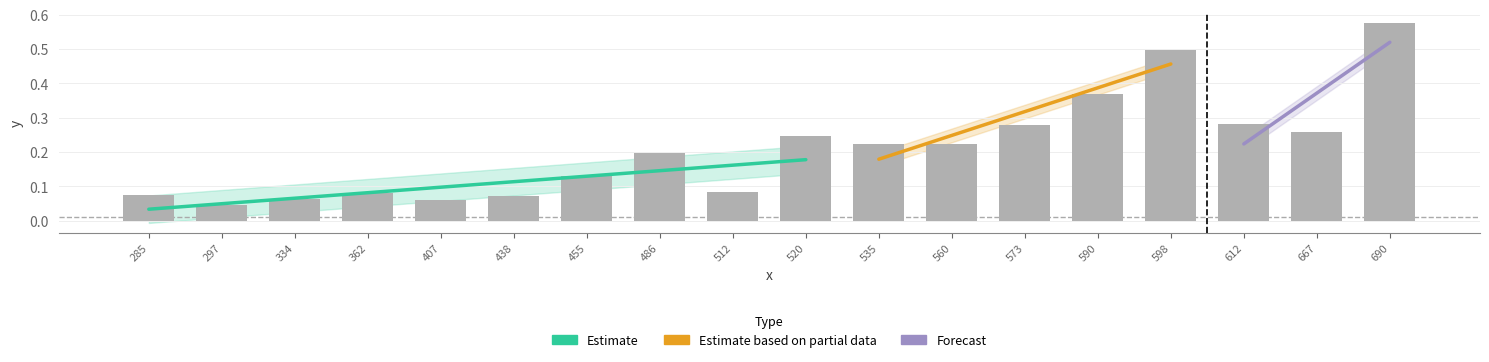

What is the average value?

0.2